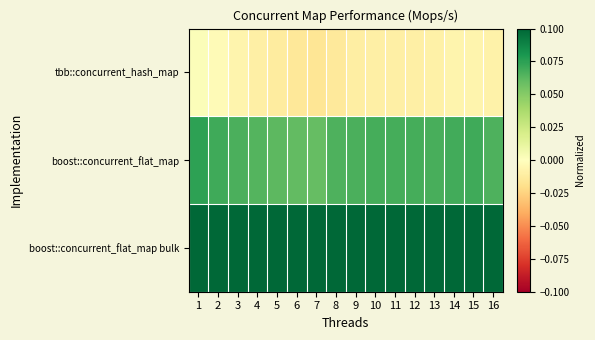

Reading left to right, extract all data points from this chart.

tbb::concurrent_hash_map: 1=0.0	2=-0.0	3=-0.0	4=-0.0	5=-0.0	6=-0.0	7=-0.0	8=-0.0	9=-0.0	10=-0.0	11=-0.0	12=-0.0	13=-0.0	14=-0.0	15=-0.0	16=-0.0
boost::concurrent_flat_map: 1=0.1	2=0.1	3=0.1	4=0.1	5=0.1	6=0.1	7=0.1	8=0.1	9=0.1	10=0.1	11=0.1	12=0.1	13=0.1	14=0.1	15=0.1	16=0.1
boost::concurrent_flat_map bulk: 1=0.1	2=0.1	3=0.1	4=0.1	5=0.1	6=0.1	7=0.1	8=0.1	9=0.1	10=0.1	11=0.1	12=0.1	13=0.1	14=0.1	15=0.1	16=0.1